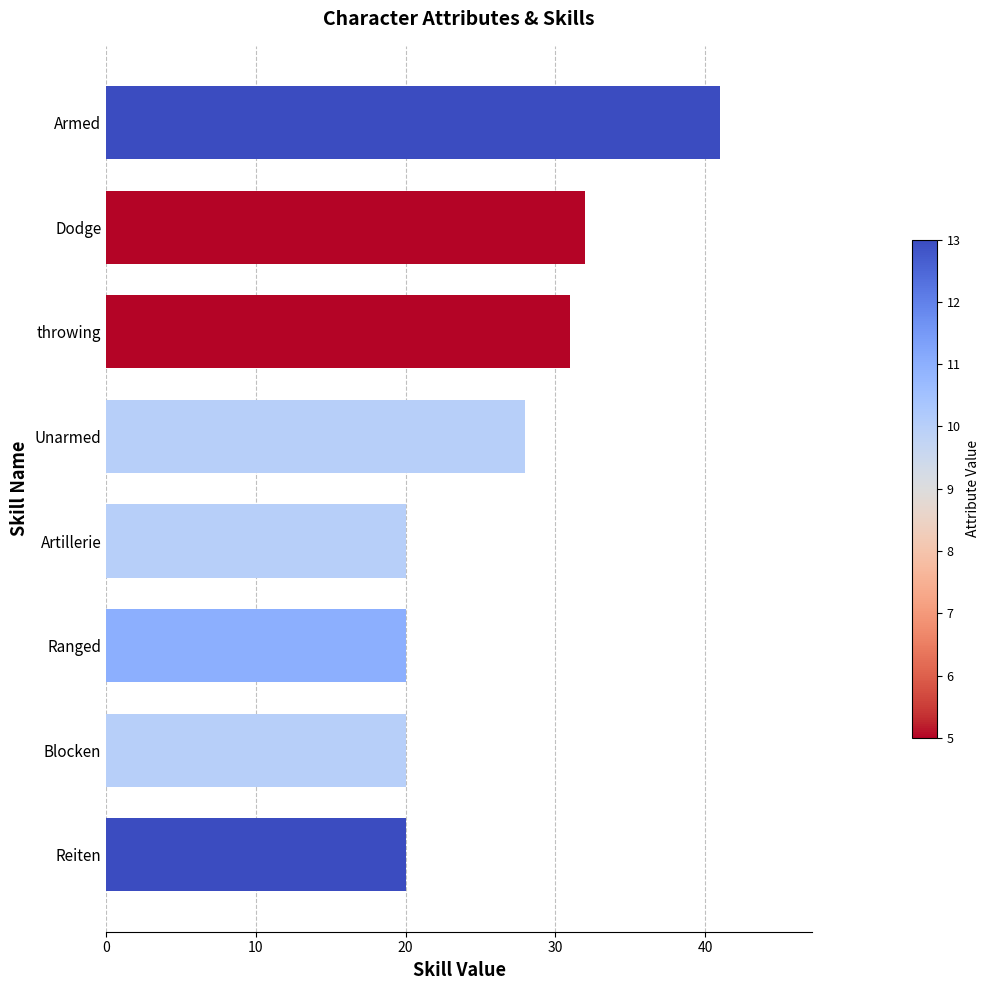

What is the smallest value displayed?

20